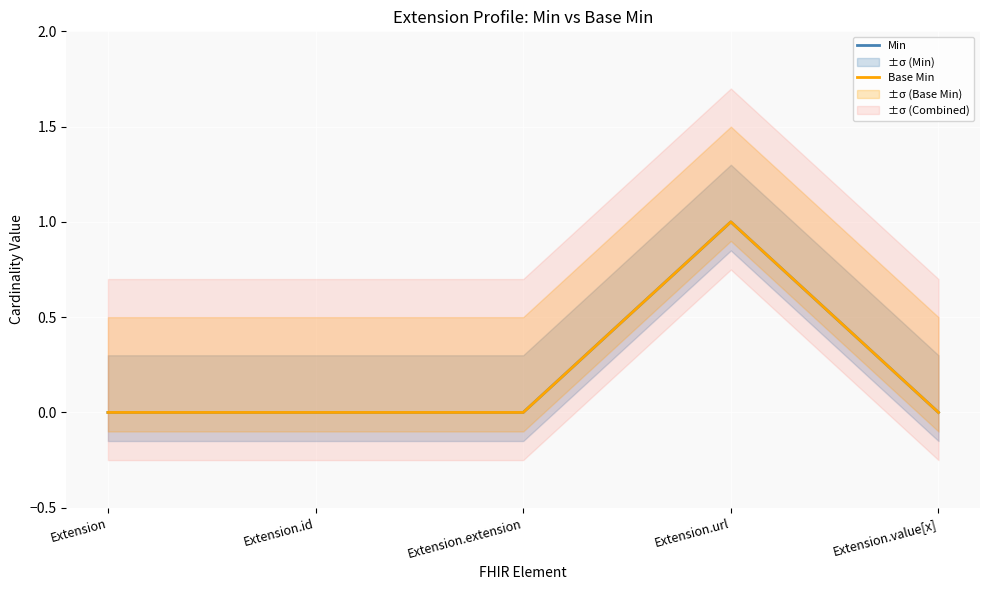

At which category is the sum across all series the highest?

Extension.url